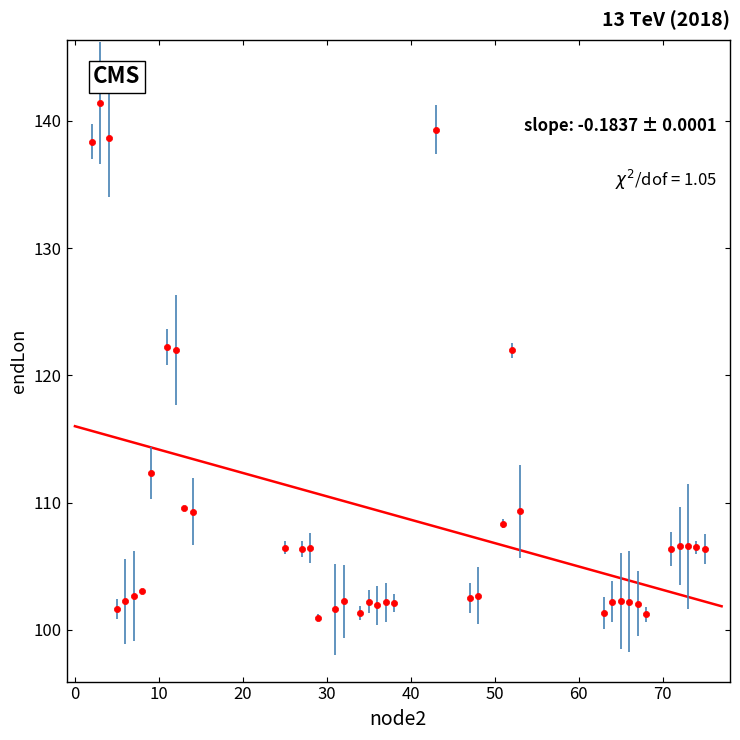

What is the range of Y values (max minus min)?

40.4